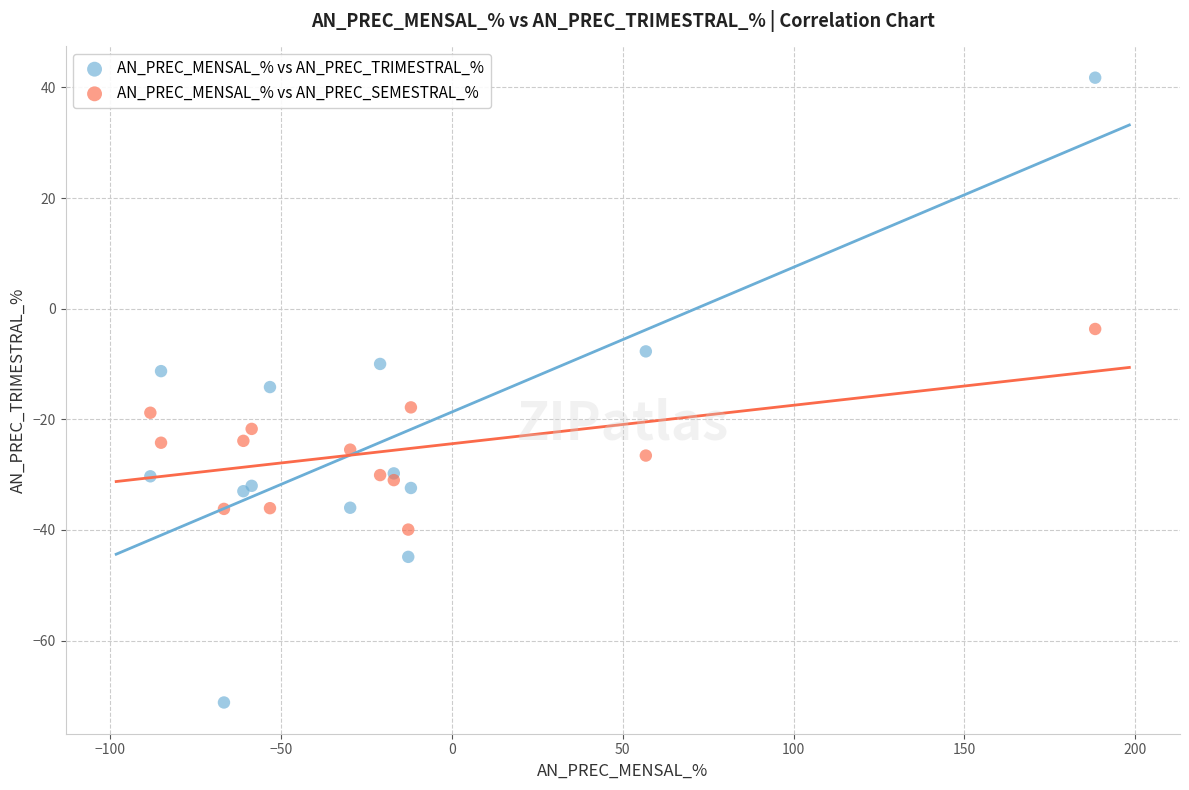

Which series reaches the maximum Y coordinate?

AN_PREC_MENSAL_% vs AN_PREC_TRIMESTRAL_%